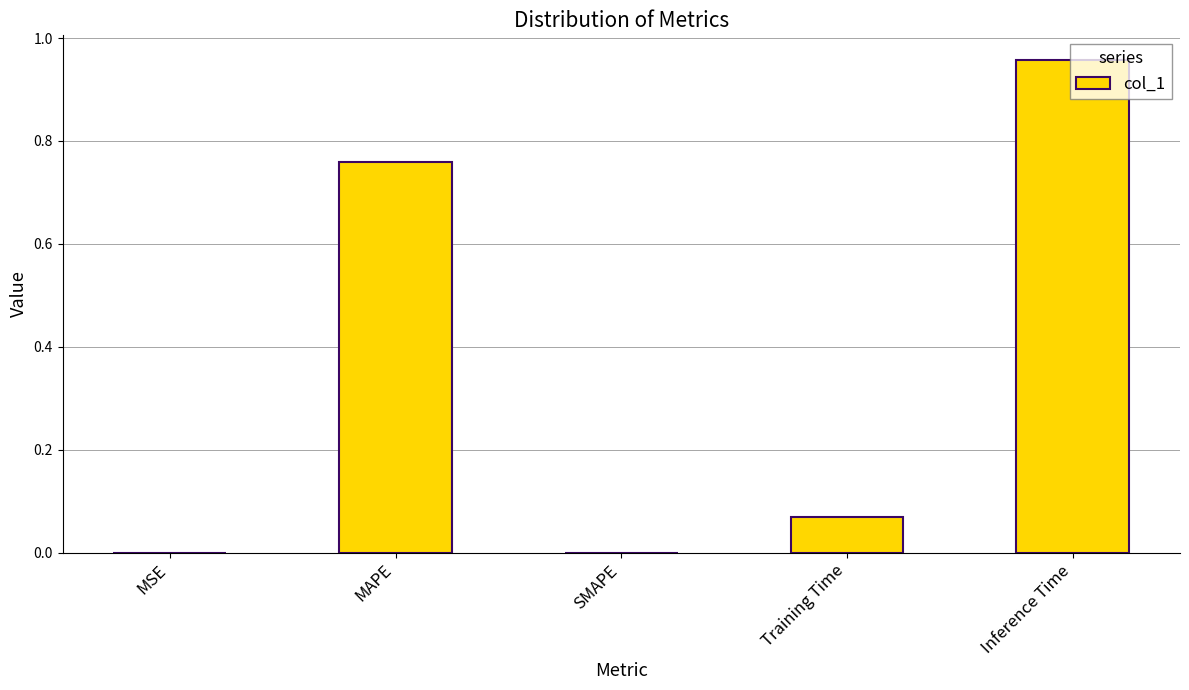

What is the change in value from SMAPE to Training Time?

+0.1